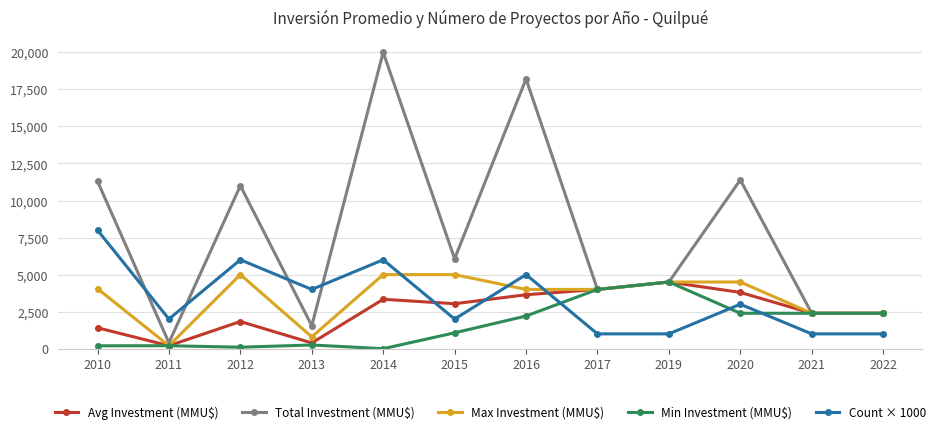

What are all the series names shown in the legend?

Avg Investment (MMU$), Total Investment (MMU$), Max Investment (MMU$), Min Investment (MMU$), Count × 1000